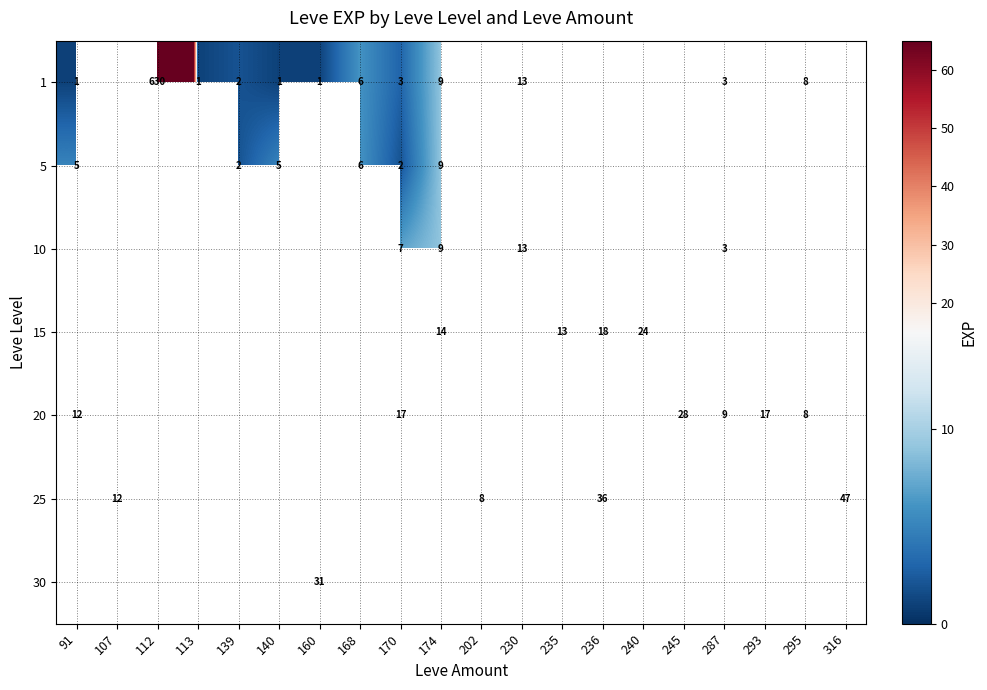

Which has a higher value, 287 or 112?

112